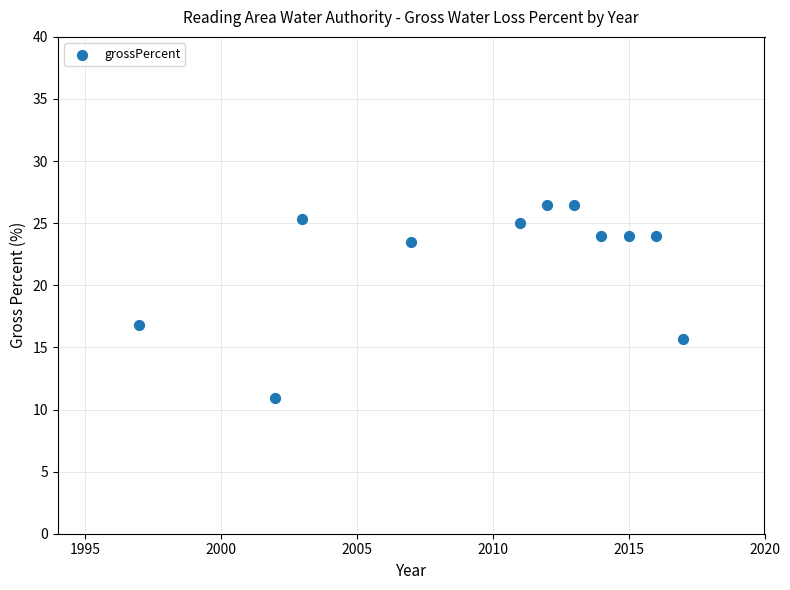

What Y value in the scatter plot is closest to 18?

16.8